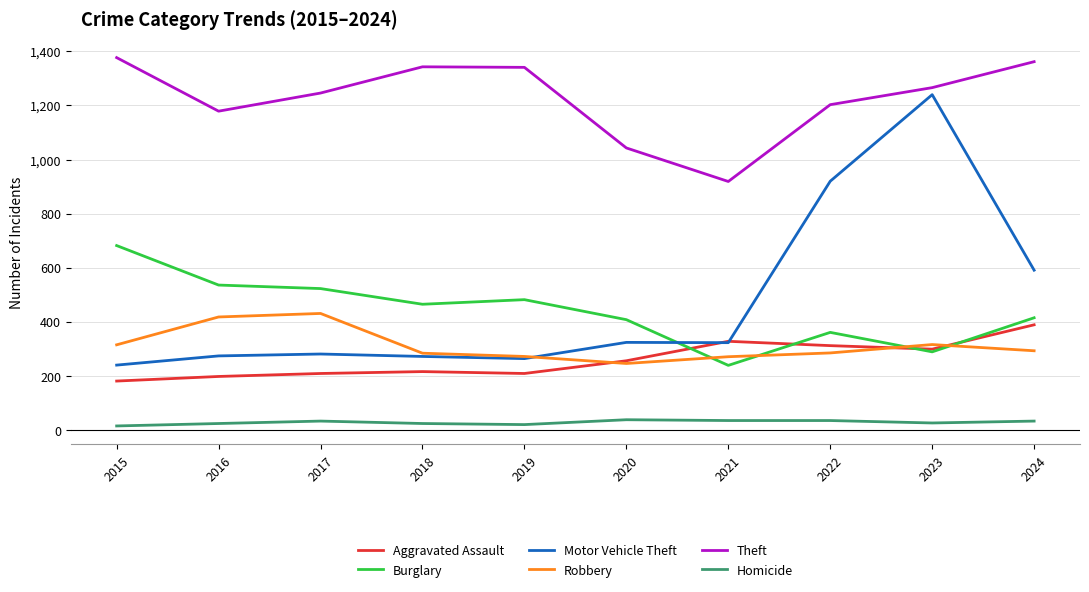

True or false: Theft has a value of 1179 at 2016.

True